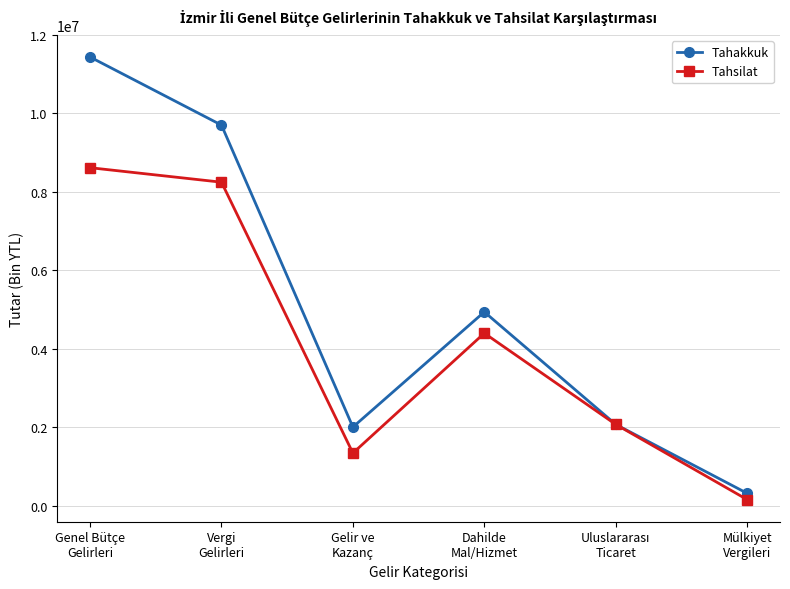

In Tahakkuk, how many points are higher than both neighbors (excluding endpoints)?

1